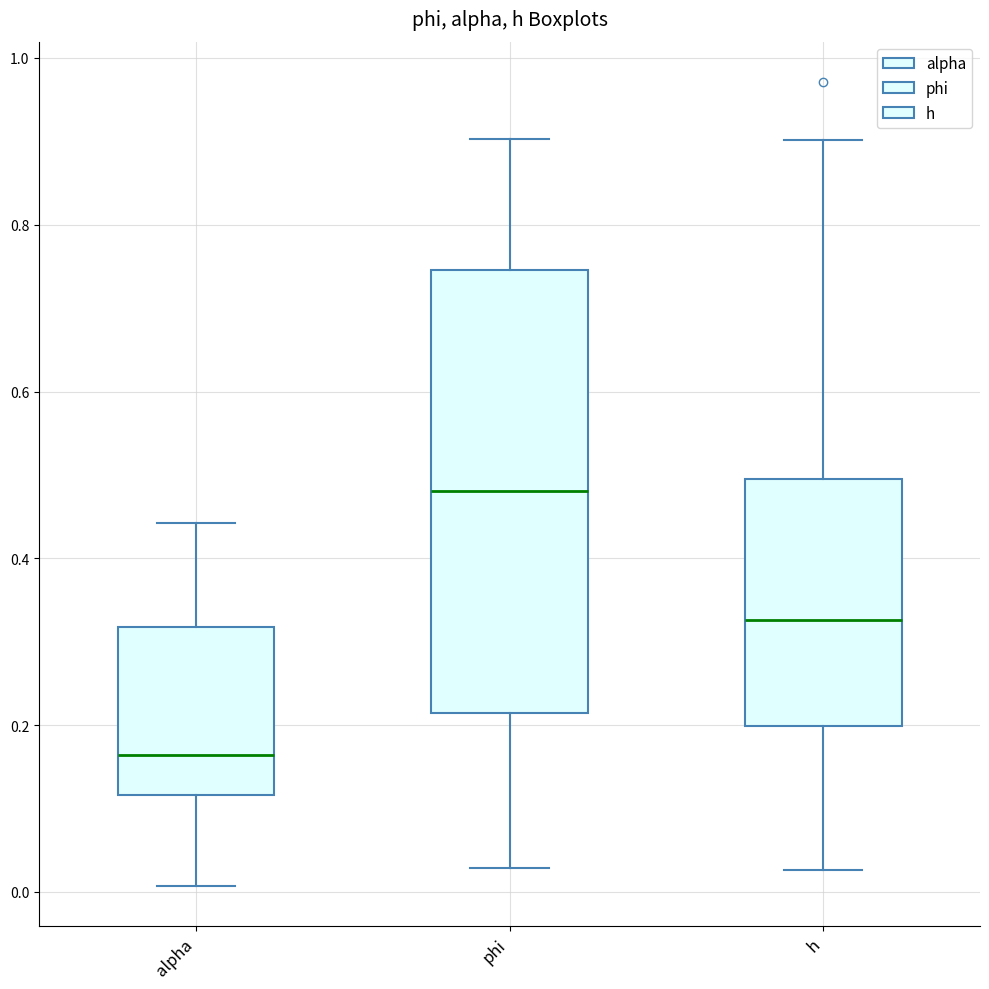

Where does the median line of the box for h sit on the y-axis? The values are not printed on the chart, so give them approximately, as read against the axis.

0.32